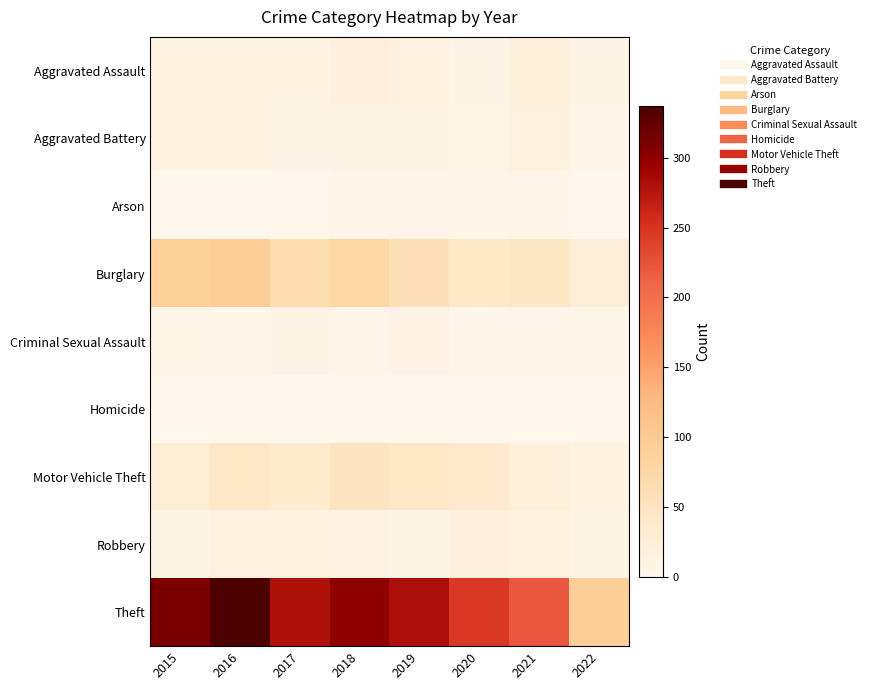

Reading left to right, transcribe all the data shown in this chart.

Aggravated Assault: 2015=12	2016=13	2017=12	2018=19	2019=16	2020=9	2021=21	2022=8
Aggravated Battery: 2015=13	2016=13	2017=9	2018=8	2019=8	2020=6	2021=17	2022=3
Arson: 2015=1	2016=0	2017=1	2018=4	2019=4	2020=3	2021=4	2022=1
Burglary: 2015=90	2016=96	2017=67	2018=76	2019=58	2020=42	2021=47	2022=25
Criminal Sexual Assault: 2015=6	2016=3	2017=9	2018=4	2019=10	2020=2	2021=5	2022=3
Homicide: 2015=0	2016=1	2017=1	2018=0	2019=0	2020=1	2021=0	2022=0
Motor Vehicle Theft: 2015=27	2016=44	2017=36	2018=50	2019=43	2020=37	2021=23	2022=14
Robbery: 2015=8	2016=15	2017=13	2018=11	2019=9	2020=19	2021=16	2022=7
Theft: 2015=311	2016=337	2017=280	2018=300	2019=281	2020=245	2021=221	2022=94